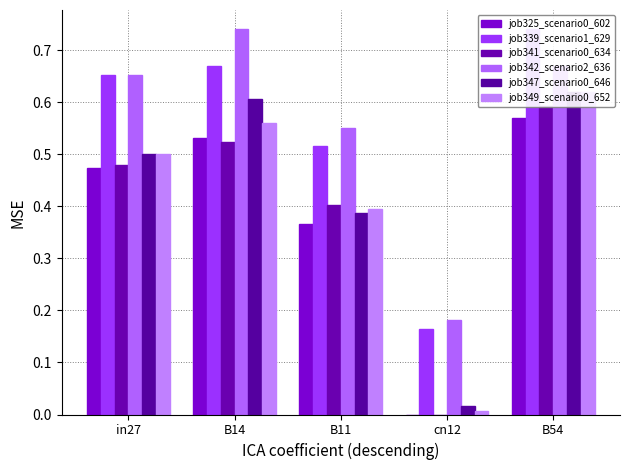

How many categories are shown in the chart?

5